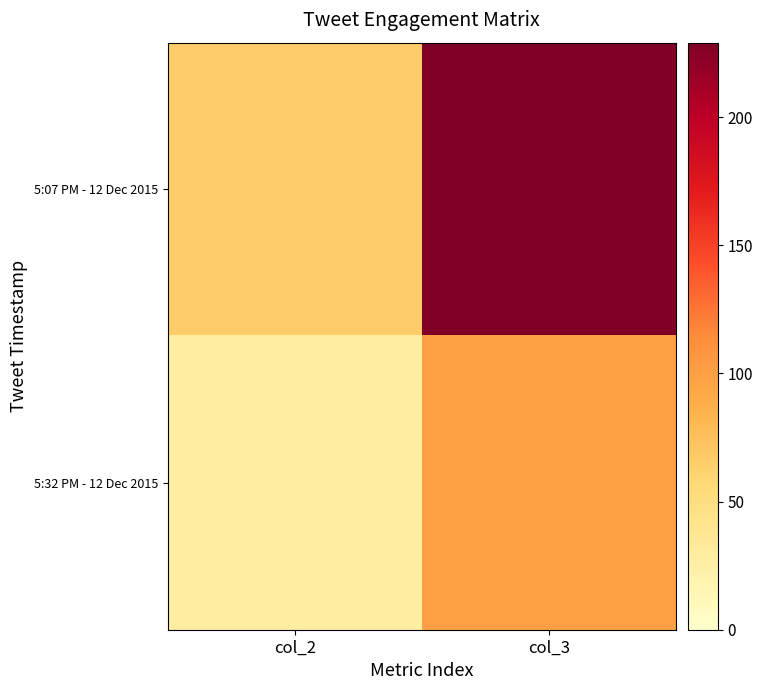

What is the smallest value displayed?

27